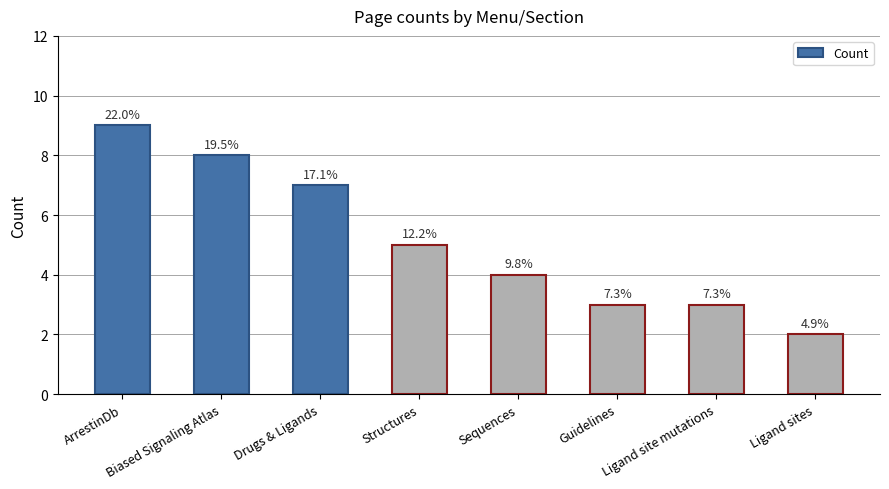

How many bars are there in total?

8